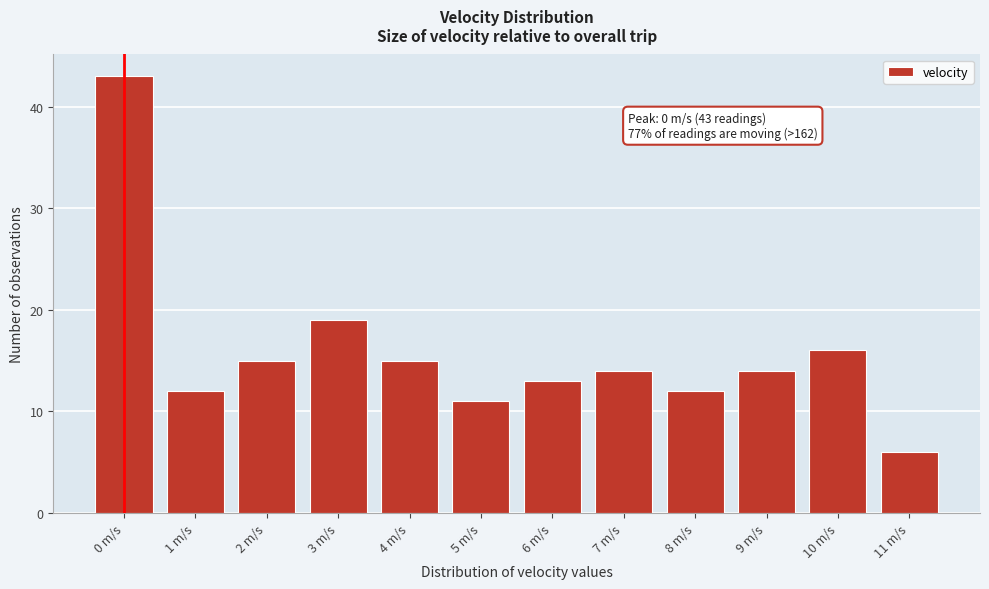

Reading right to left, transcribe all the data shown in this chart.

6	16	14	12	14	13	11	15	19	15	12	43